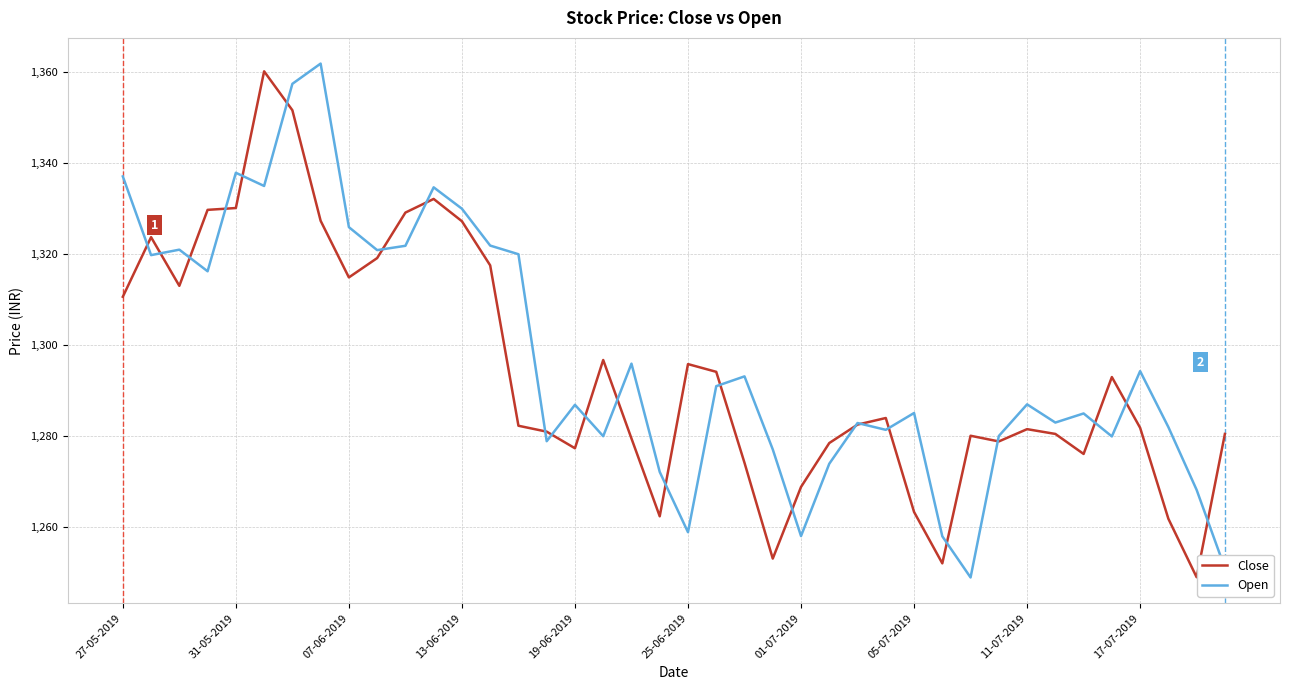

What is the minimum value shown in the chart?

1248.9